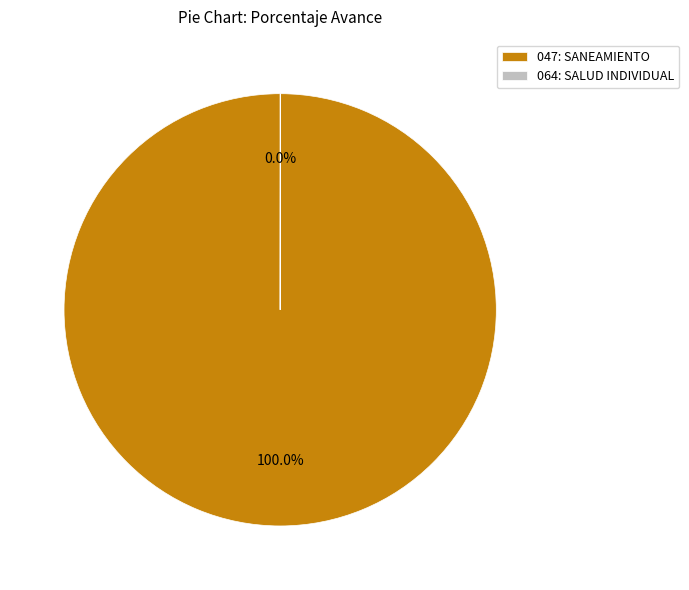

Which slice is the largest?

047: SANEAMIENTO